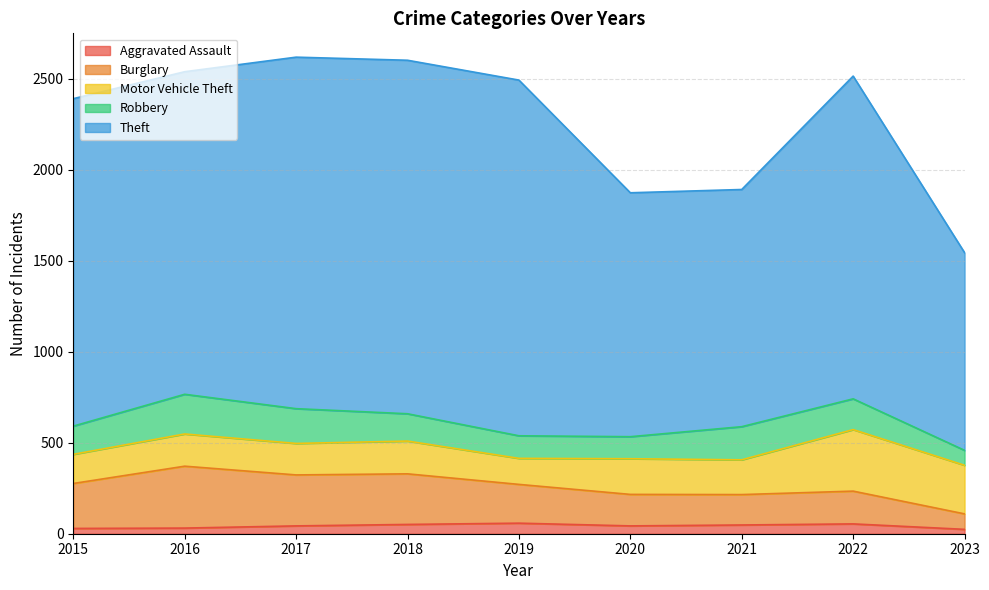

At which category is the sum across all series the highest?

2017